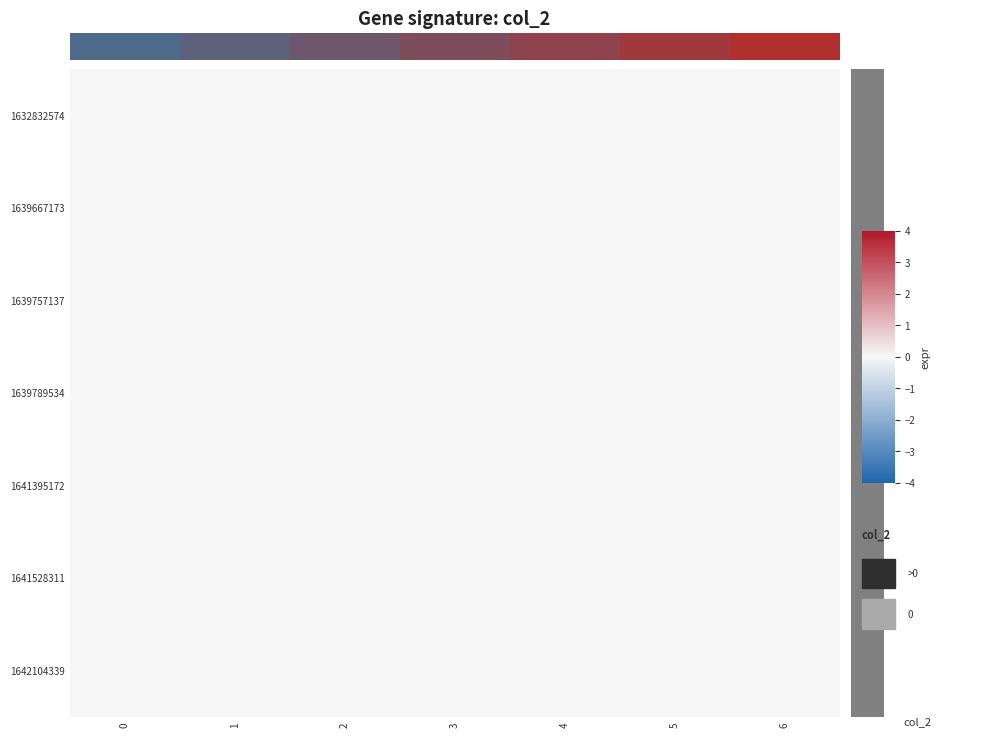

How many distinct data groups are displayed?

7